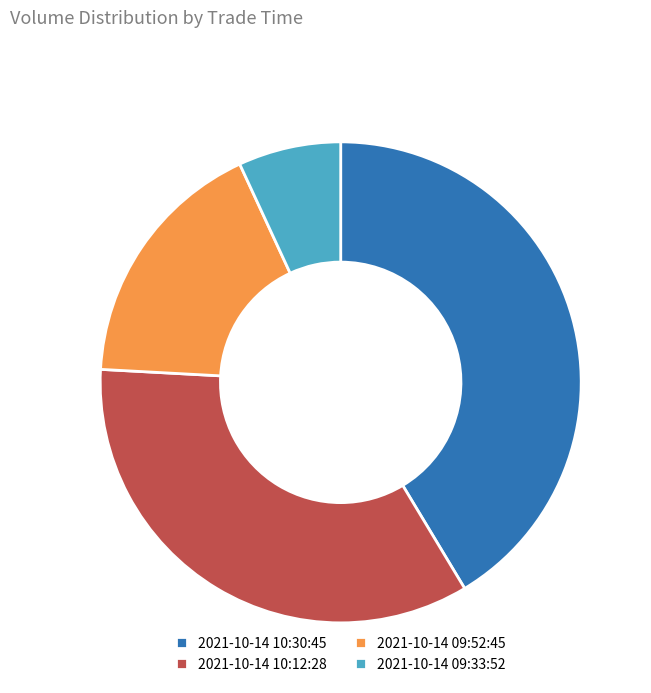

Which has a higher value, 2021-10-14 09:33:52 or 2021-10-14 10:30:45?

2021-10-14 10:30:45